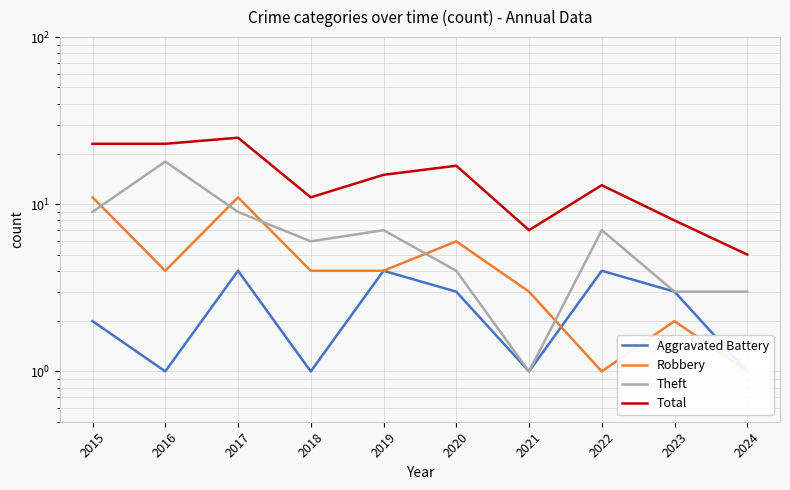

At which label does Theft first exceed 7?

2015